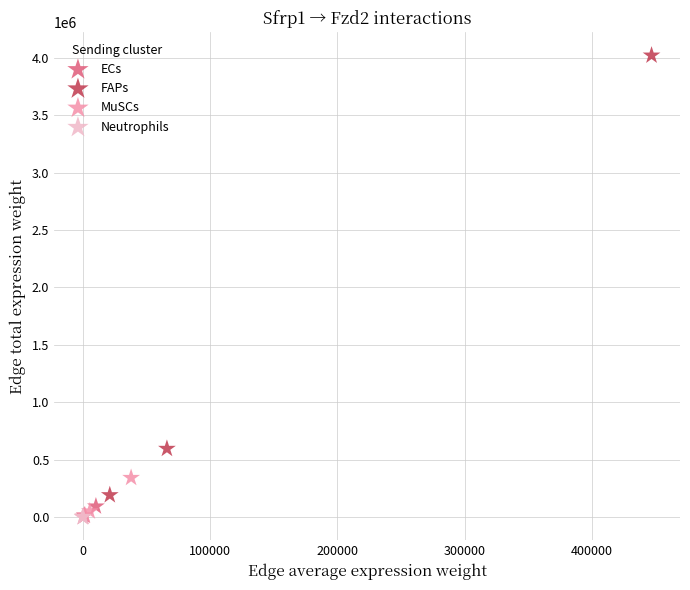

Which series contains the highest Y value?

FAPs